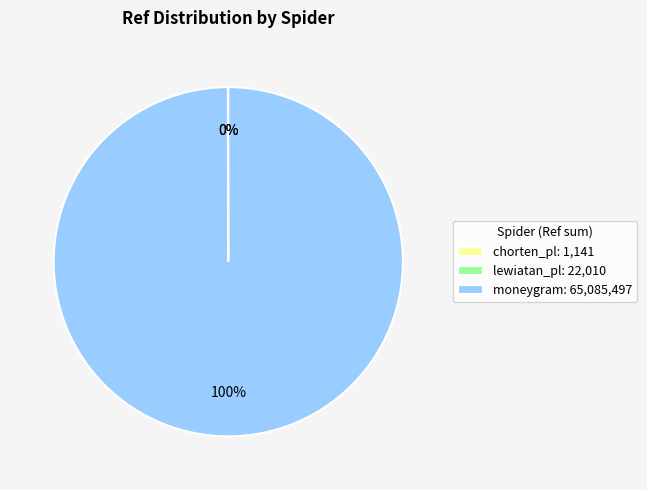

Does moneygram: 65,085,497 account for over 50% of the chart?

Yes